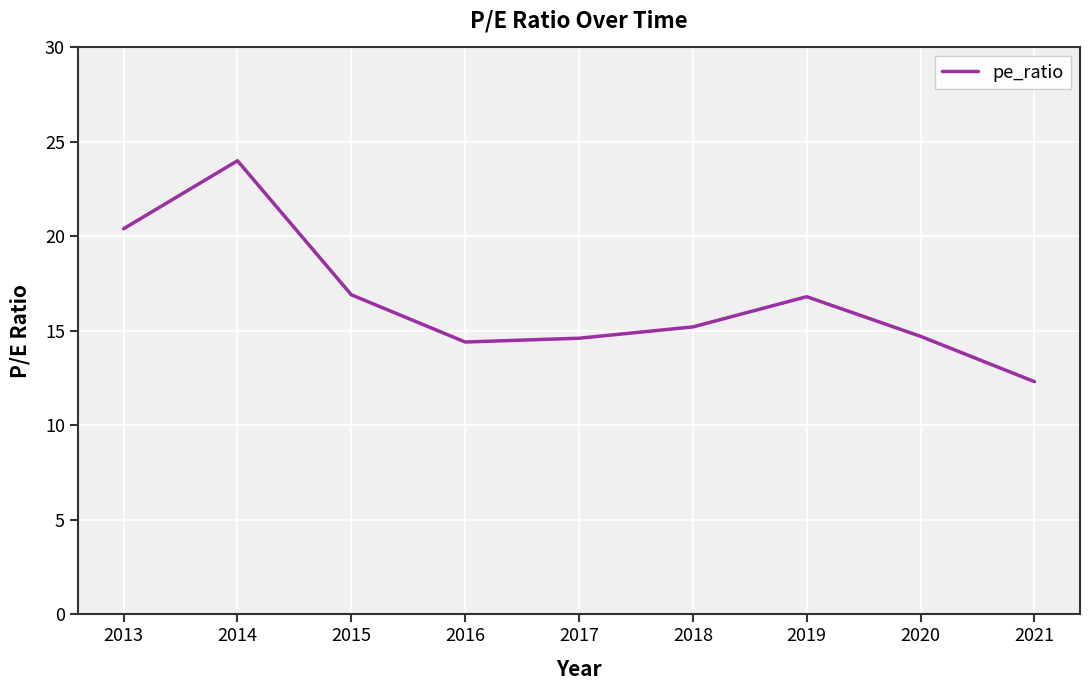

The chart shows a value of 14.7 at 2020. True or false?

True